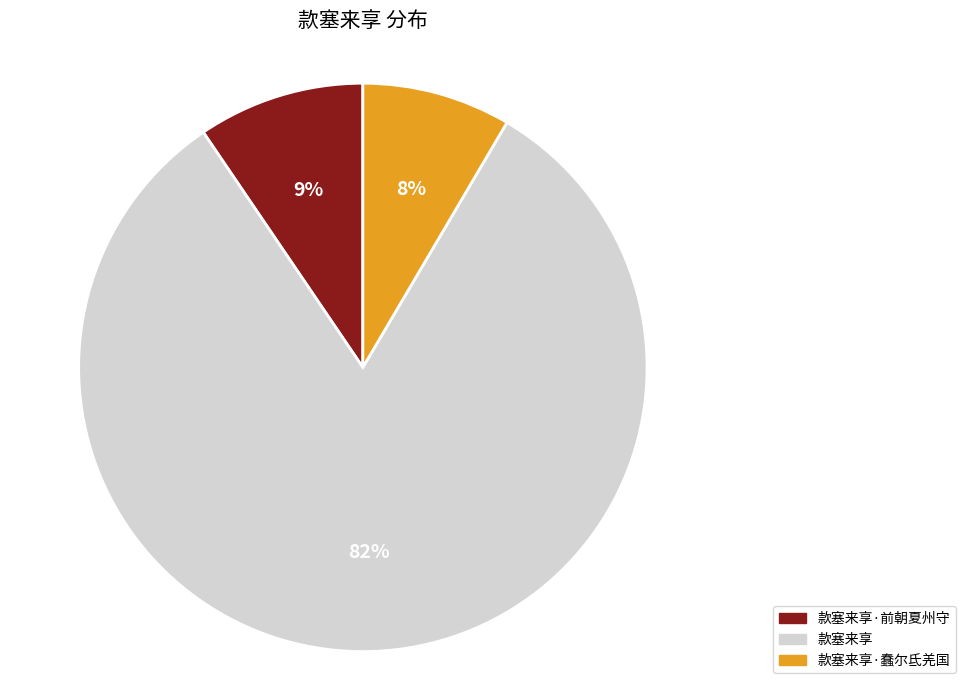

The 款塞来享 slice represents 82% of the pie. True or false?

True